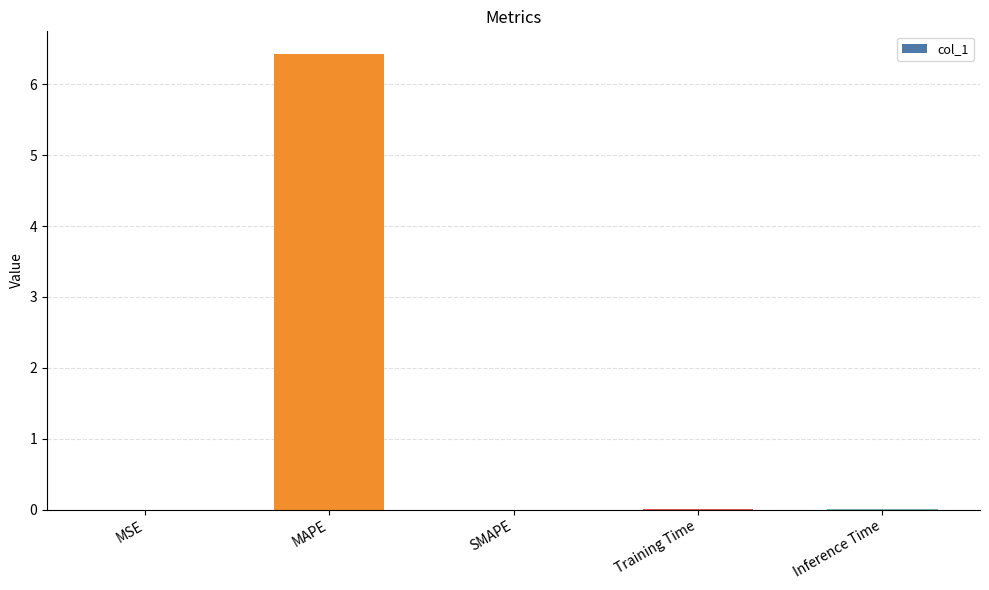

True or false: the data shows 0.0 at Training Time.

True